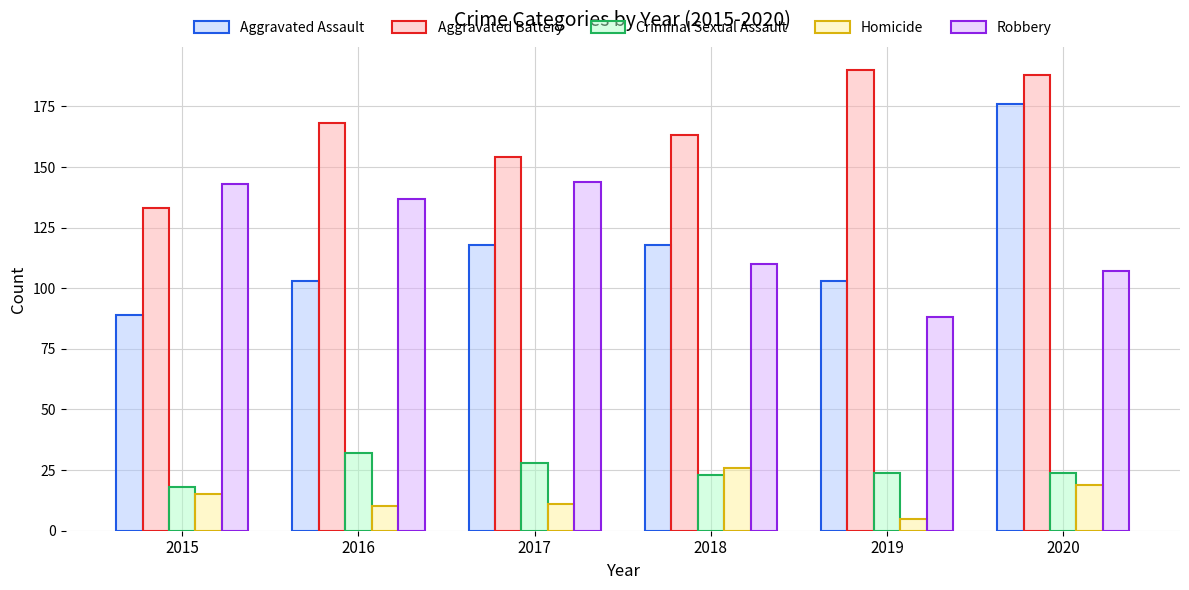

Which series has the largest total across all categories?

Aggravated Battery